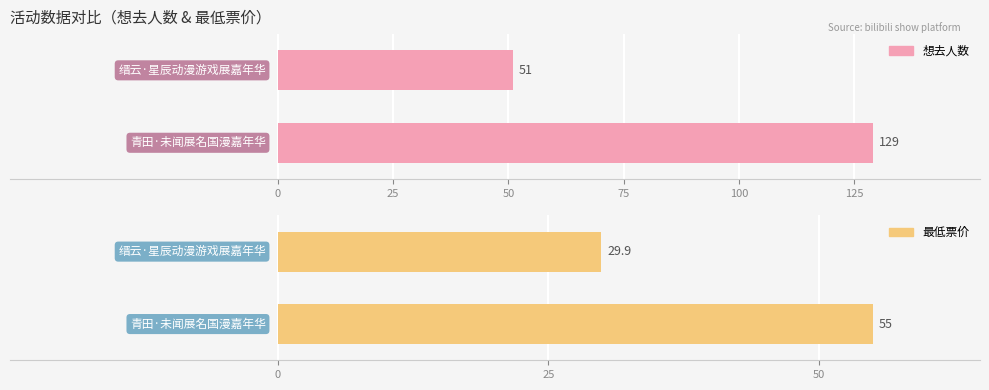

What is the approximate value of 最低票价 at 青田·未闻展名国漫嘉年华?

55.0